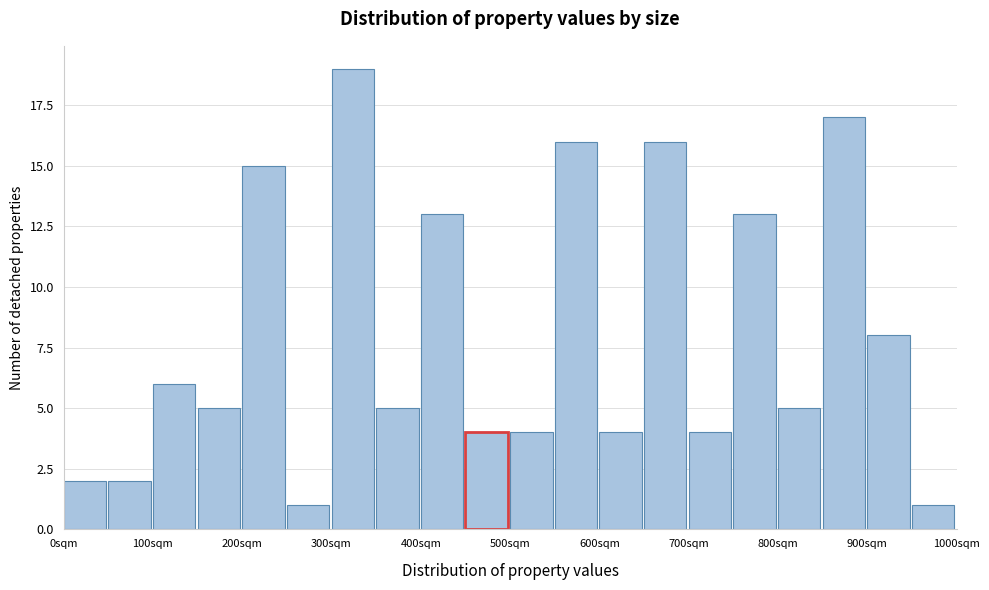

What is the height of the bar covering 500 to 550 on the x-axis? The values are not printed on the chart, so give them approximately, as read against the axis.

4